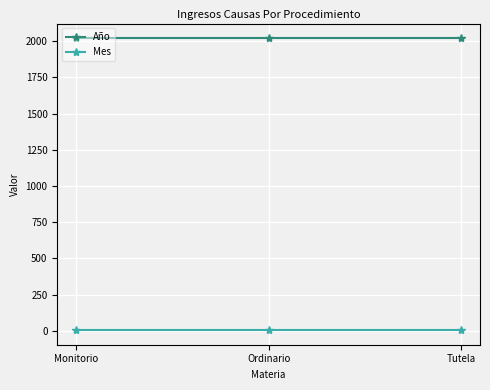

The value of Año at Tutela is 626. True or false?

False